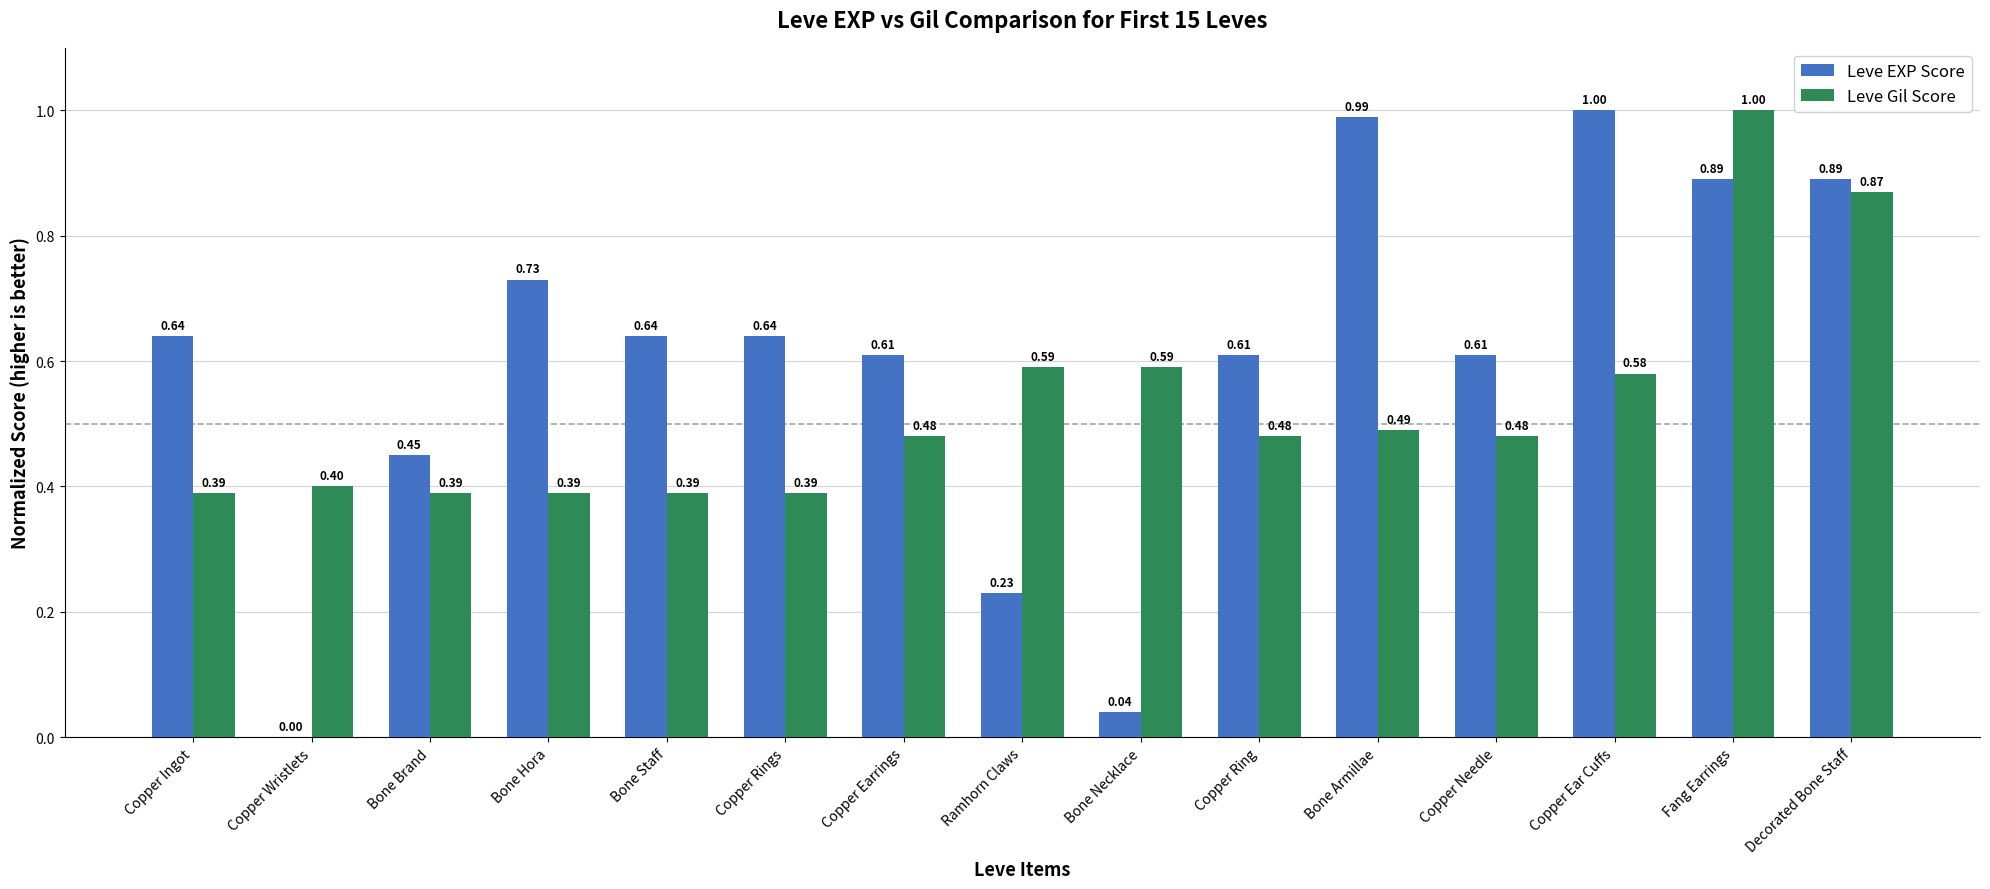

Which series changed the most between Copper Wristlets and Decorated Bone Staff?

Leve EXP Score